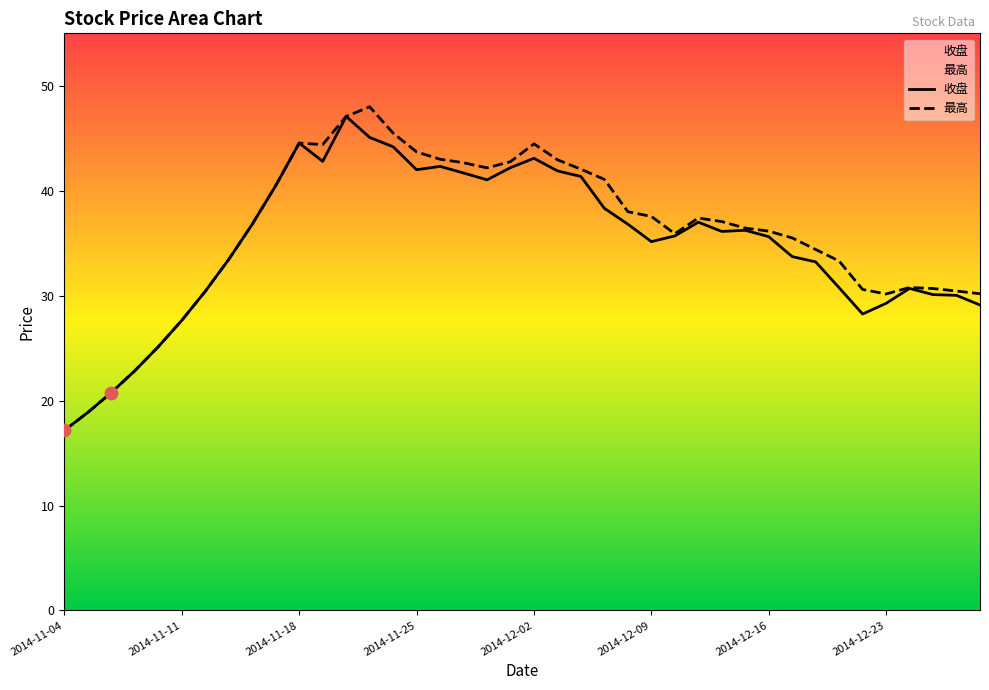

What is the total value across all series at 36?

61.5